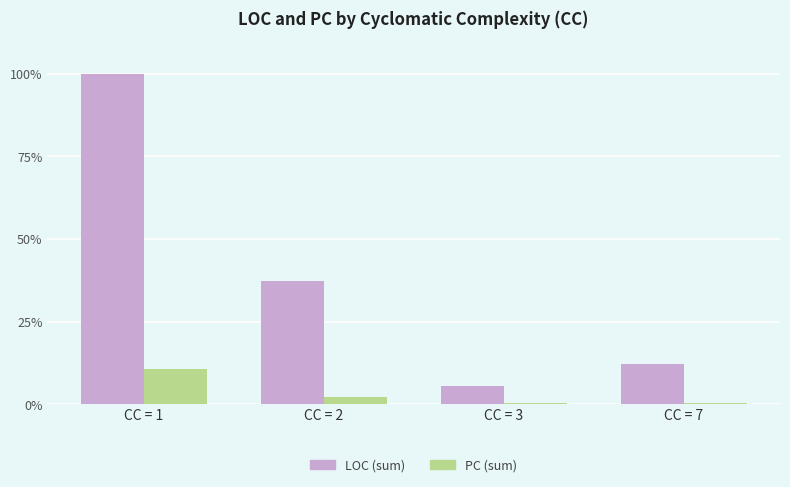

True or false: LOC (sum) has a value of 37.3 at CC = 2.

True